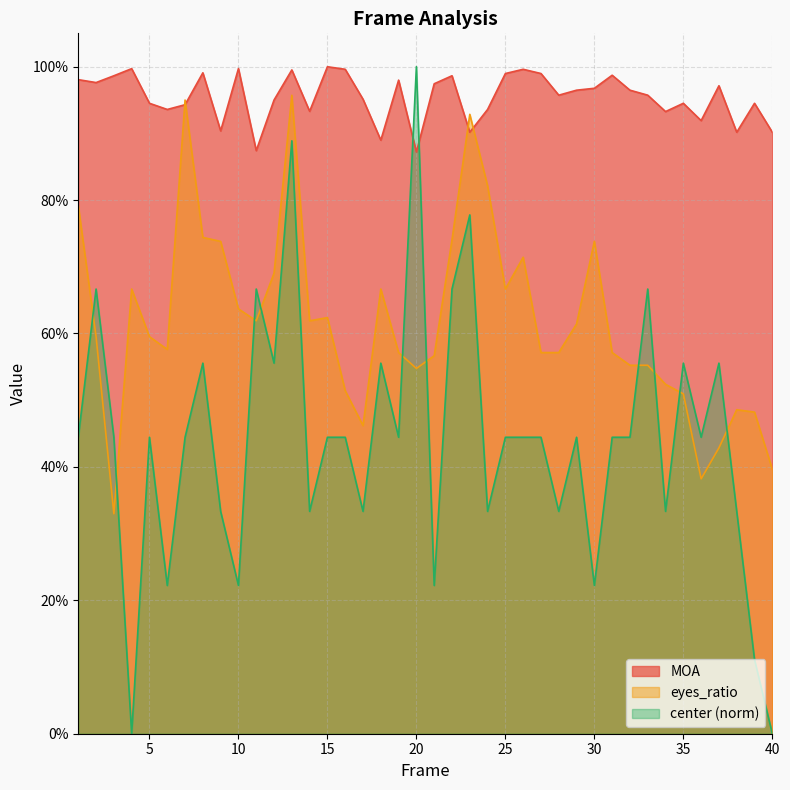

How many interior local valleys does the center series have?

13